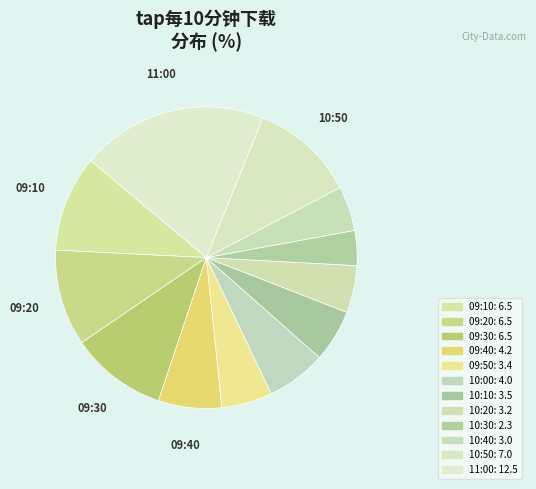

Count the number of slices in the pie.

12